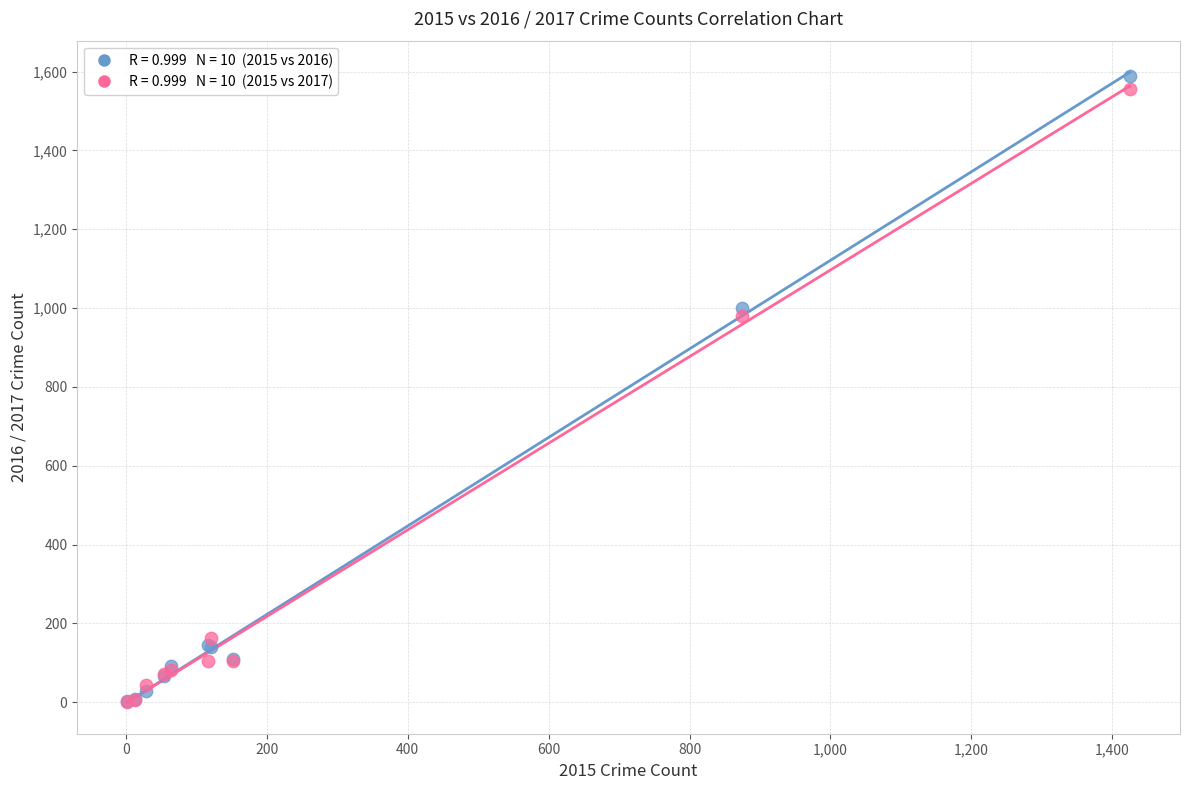

Across all series, what Y value is closest to 795?

979